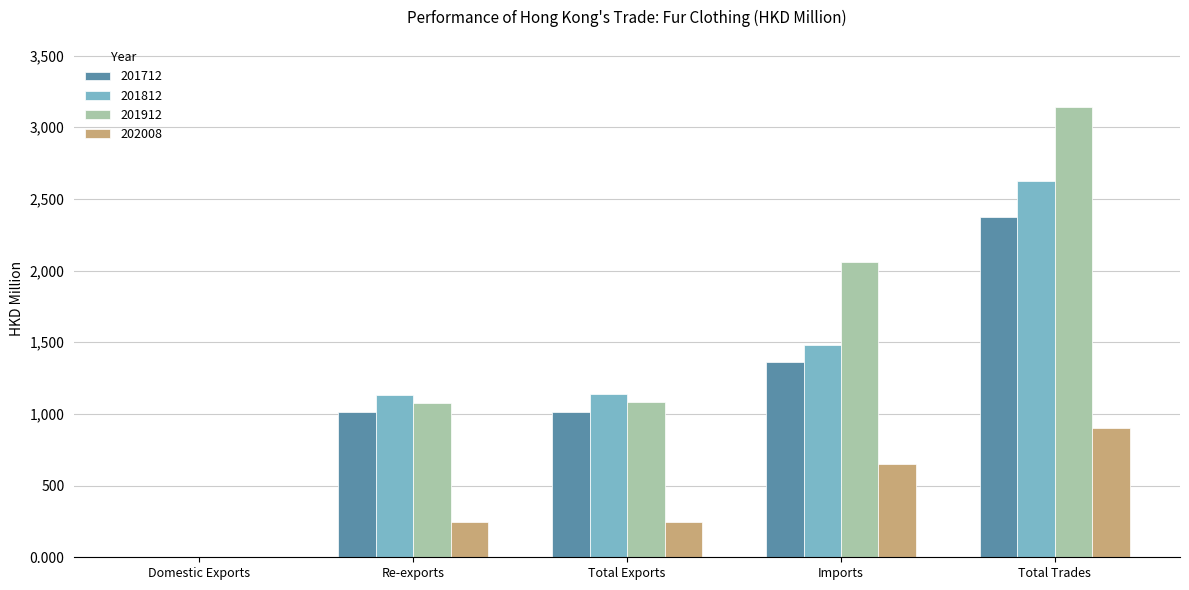

Read the 201912 value at Re-exports.

1079.9